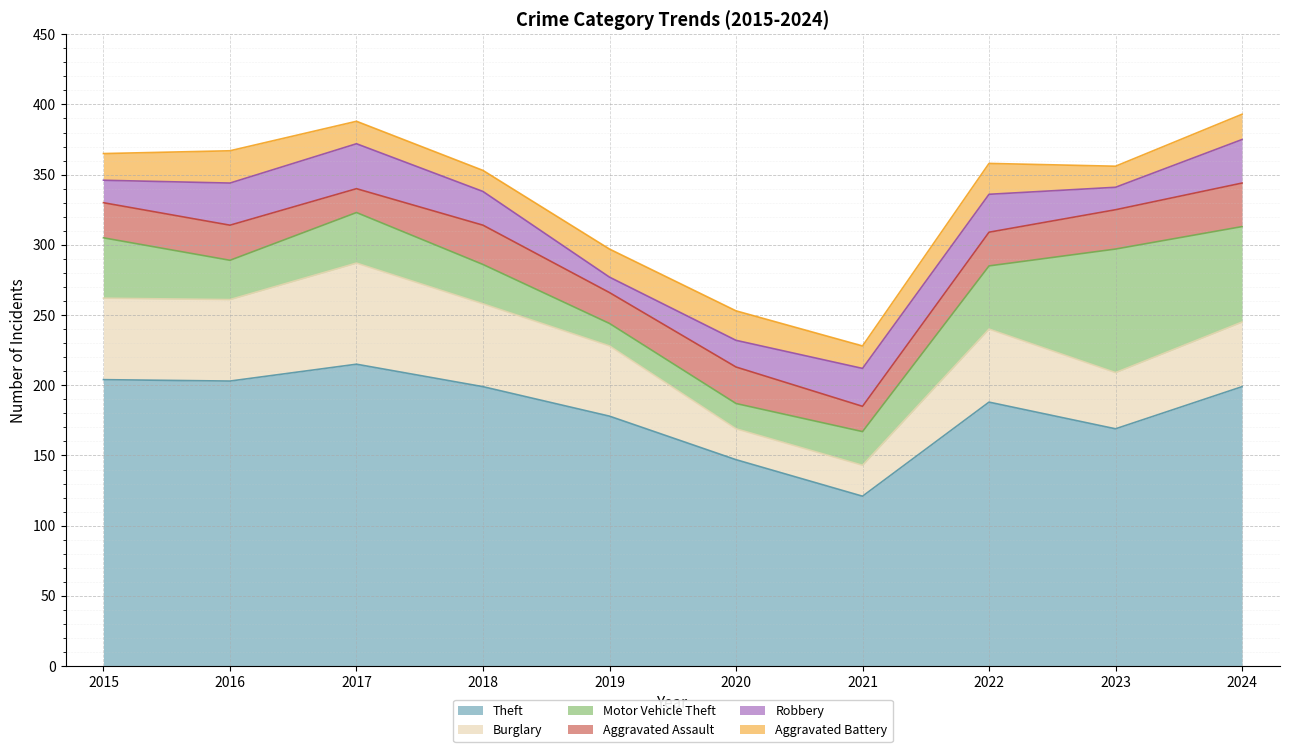

Rank the categories by Aggravated Battery value from lowest to highest.

2018, 2023, 2017, 2021, 2024, 2015, 2019, 2020, 2022, 2016